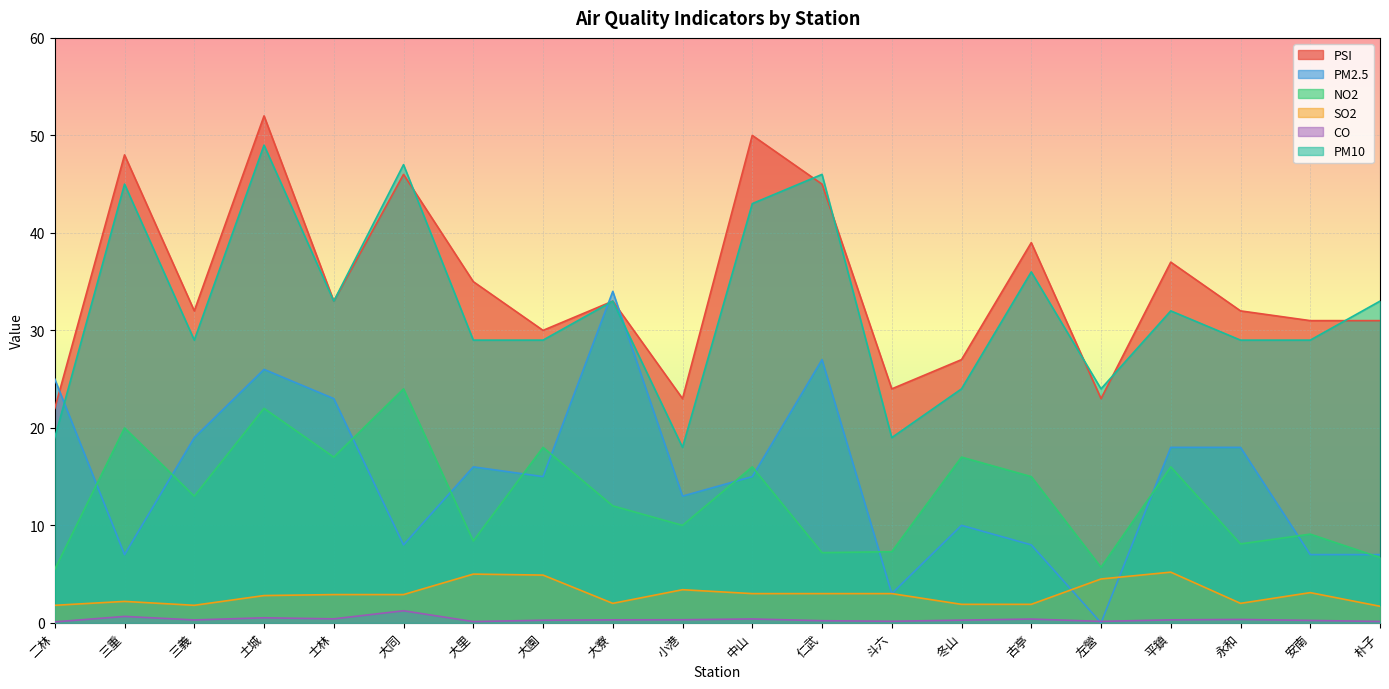

True or false: PM10 has more than 0 points higher than both neighbors.

True